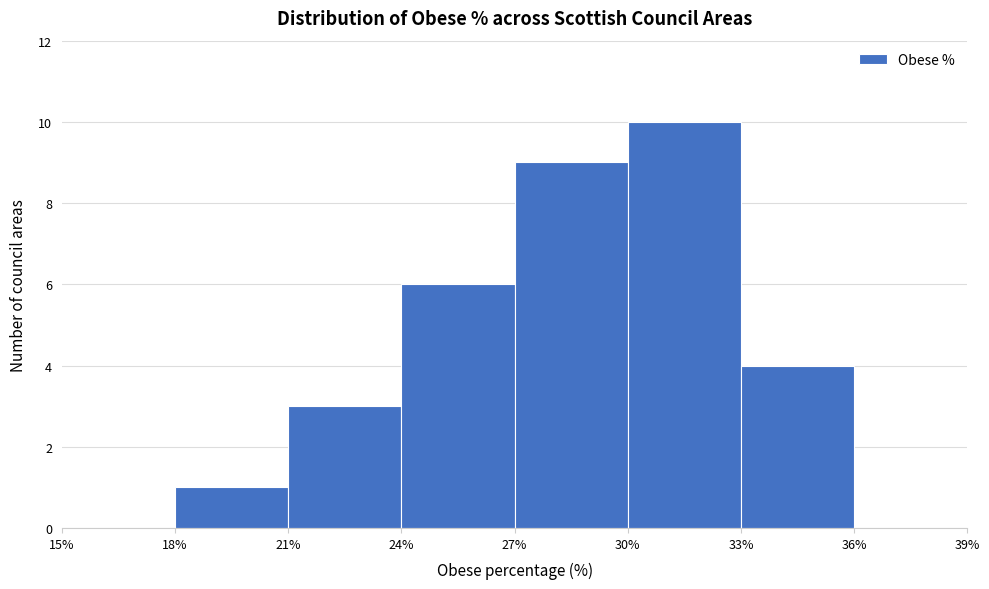

What is the height of the bar covering 27% to 30% on the x-axis? The values are not printed on the chart, so give them approximately, as read against the axis.

9